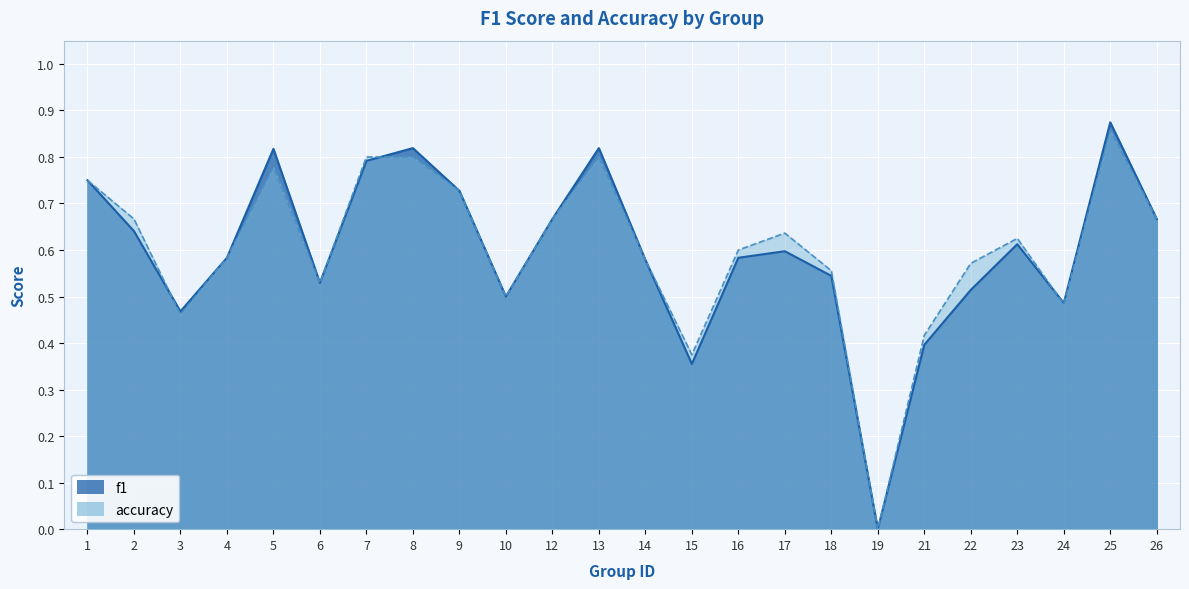

In accuracy, how many points are lower than both neighbors (excluding endpoints)?

6